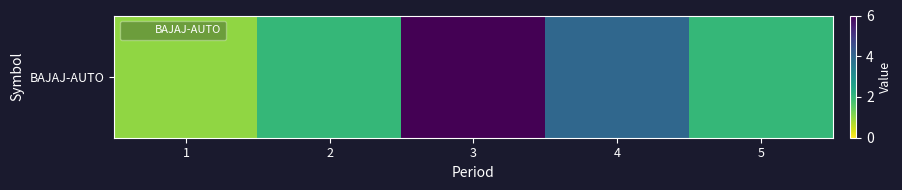

How many categories are shown in the chart?

5